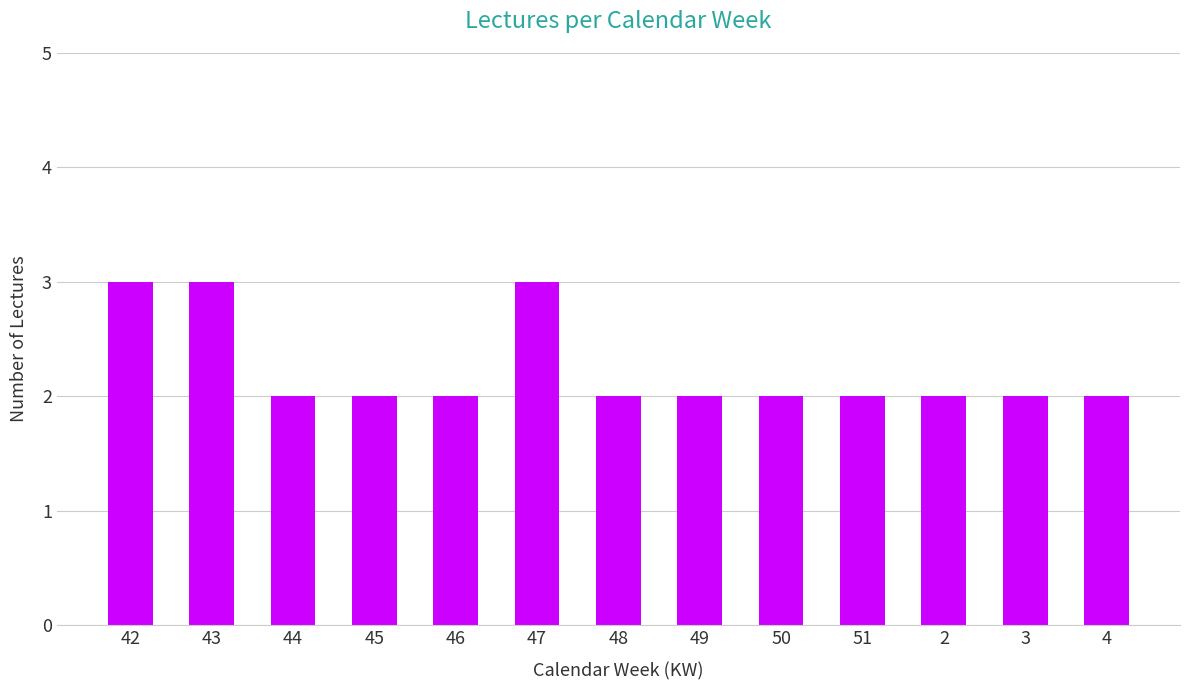

What position from the right is 47?

8